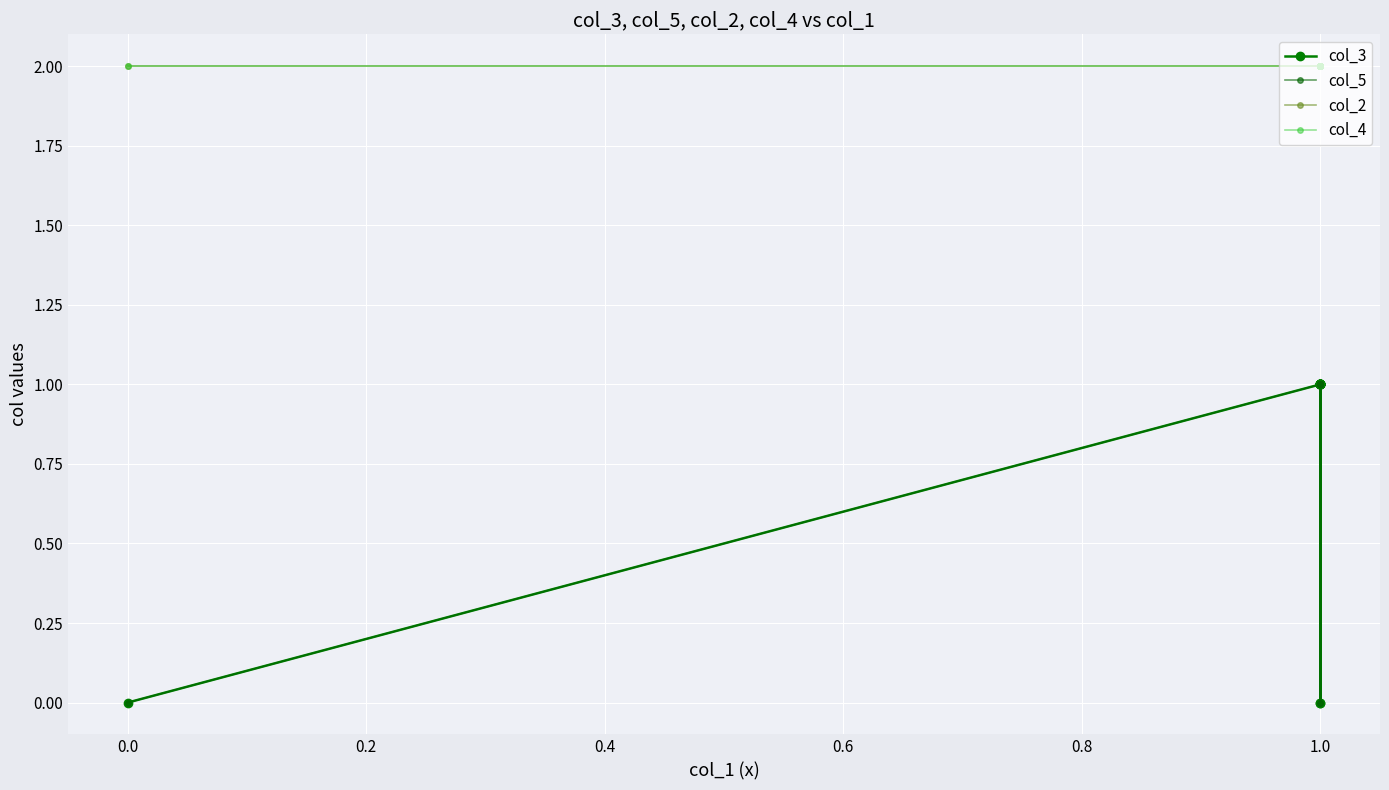

Between 1.0 and 22, which series saw the biggest shift?

col_3